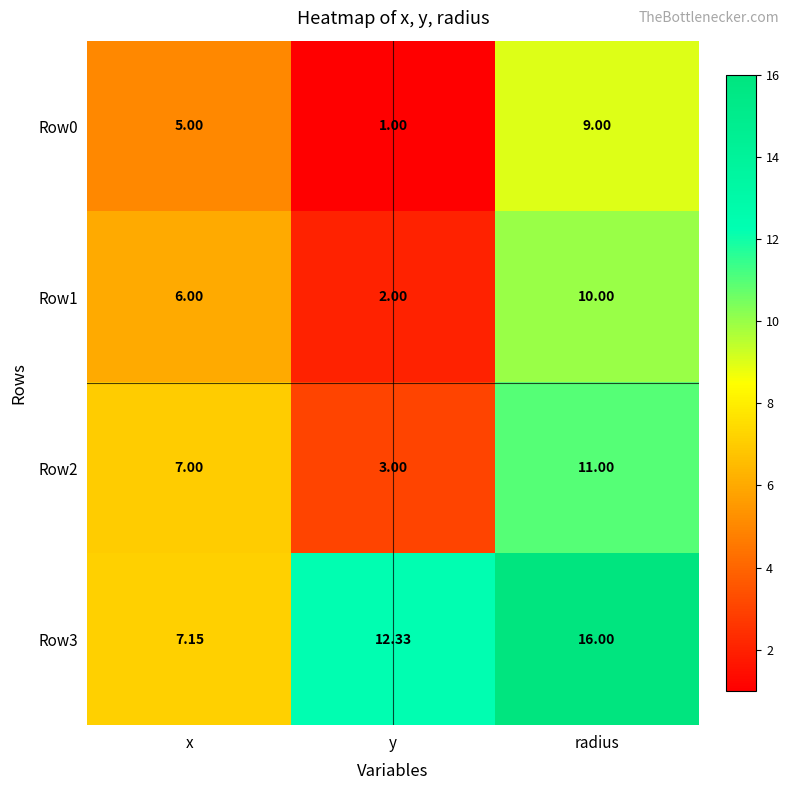

At which category is the sum across all series the highest?

radius